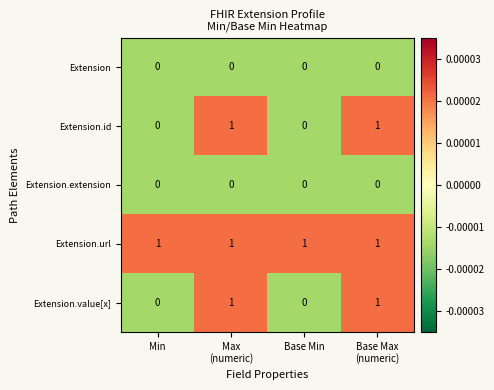

At how many categories does at least one series exceed 0?

4